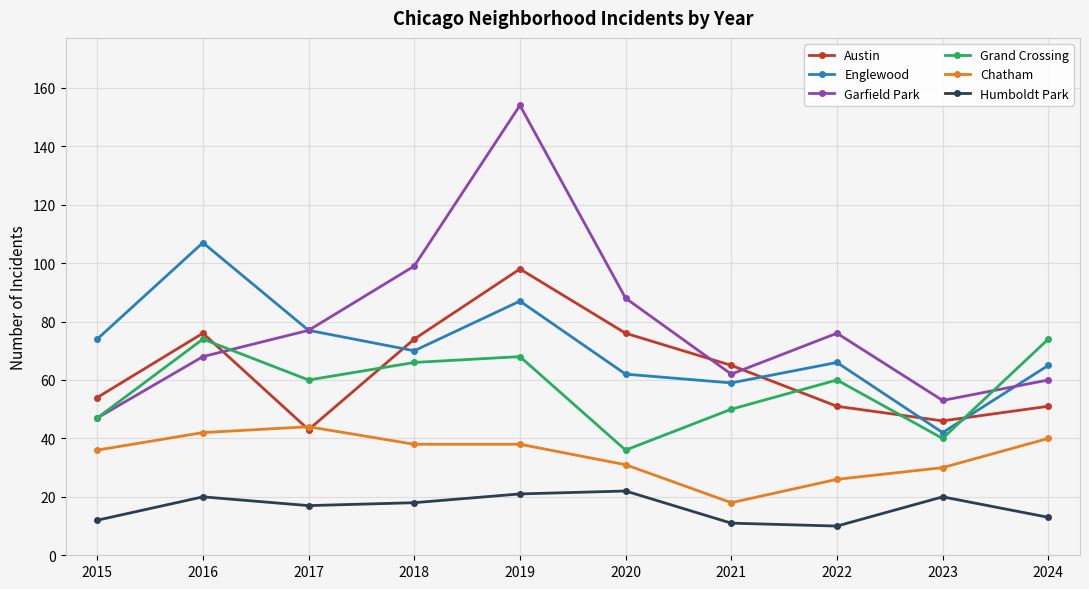

Reading left to right, what are all the values shown in this chart?

Austin: 54	76	43	74	98	76	65	51	46	51
Englewood: 74	107	77	70	87	62	59	66	42	65
Garfield Park: 47	68	77	99	154	88	62	76	53	60
Grand Crossing: 47	74	60	66	68	36	50	60	40	74
Chatham: 36	42	44	38	38	31	18	26	30	40
Humboldt Park: 12	20	17	18	21	22	11	10	20	13